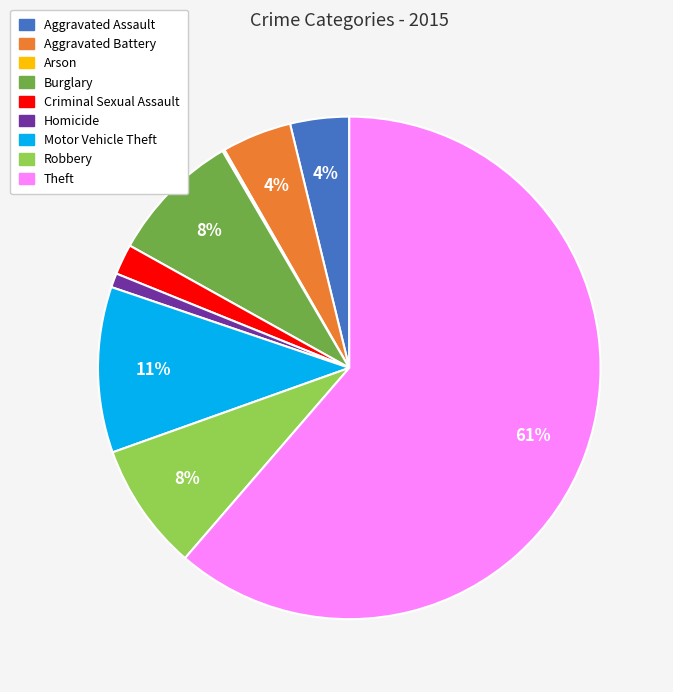

To the nearest percent, what is the difference between the Homicide and Motor Vehicle Theft slice percentages?

10%